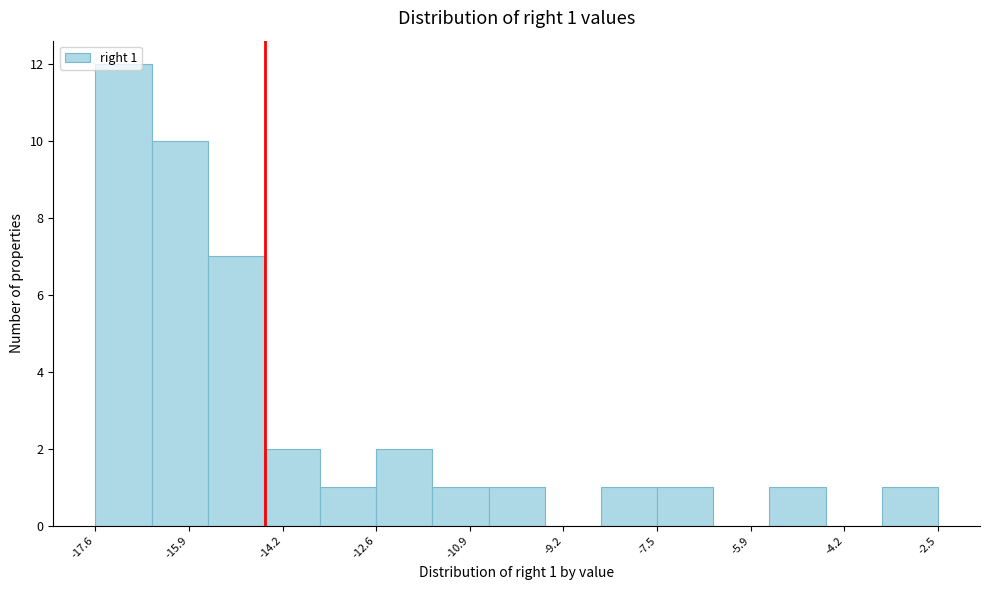

Over which range of the x-axis is the bar tallest?

-17.6 to -16.6